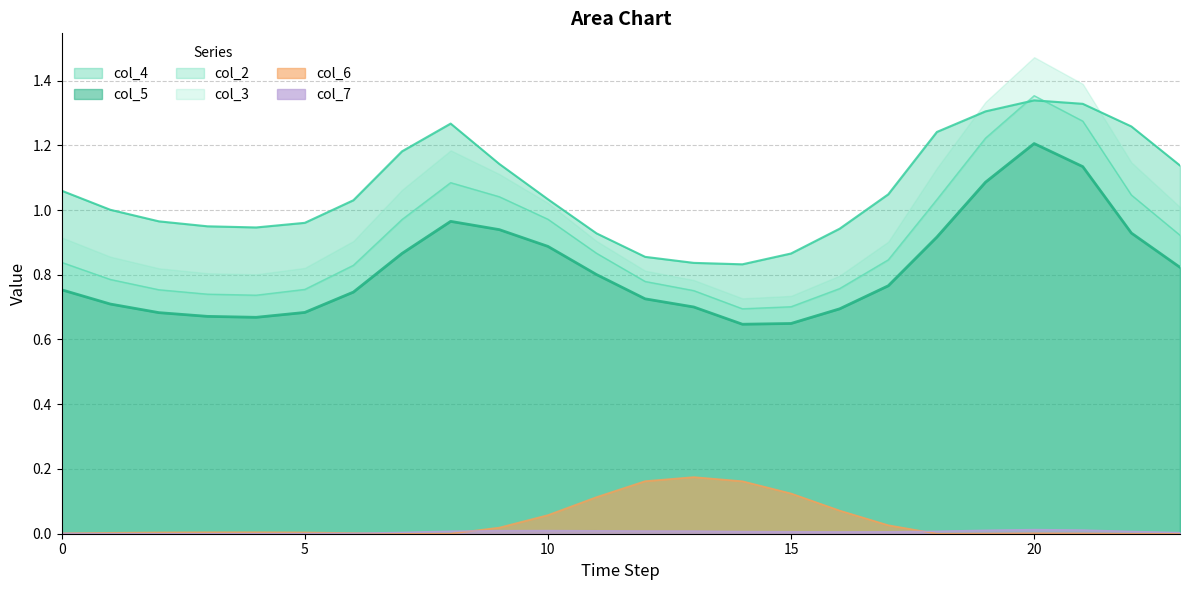

Rank the categories by col_5 value from lowest to highest.

14, 15, 4, 3, 2, 5, 16, 13, 1, 12, 6, 0, 17, 11, 23, 7, 10, 18, 22, 9, 8, 19, 21, 20